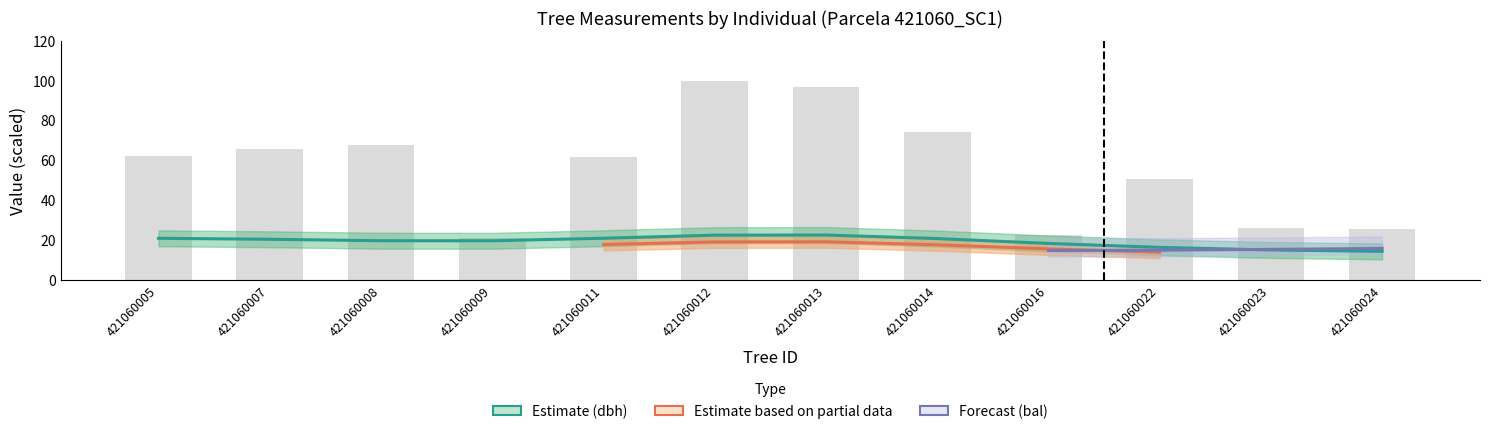

What is the value of the 2nd bar from the left?

65.8